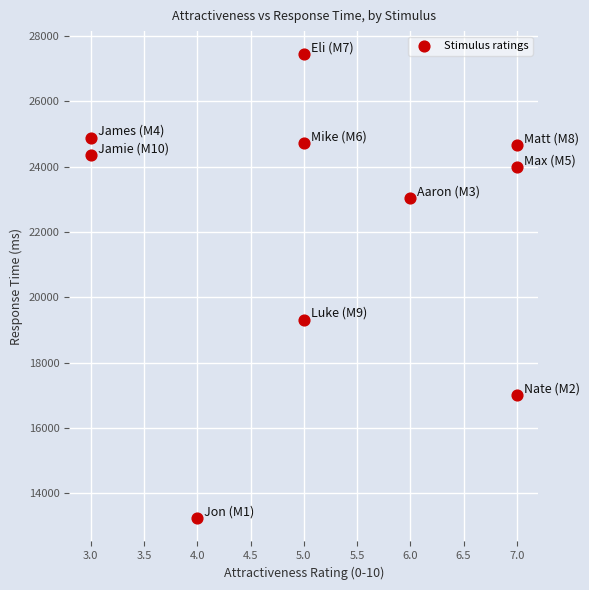

What is the range of X values (max minus min)?

4